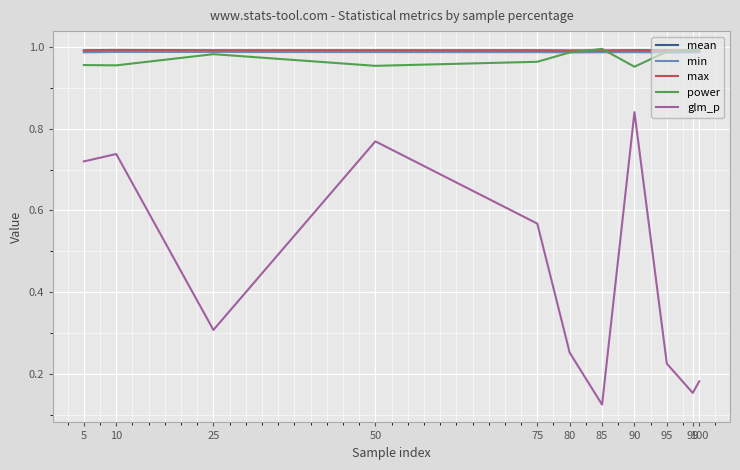

Is it true that mean equals 1.6 at 85?

False